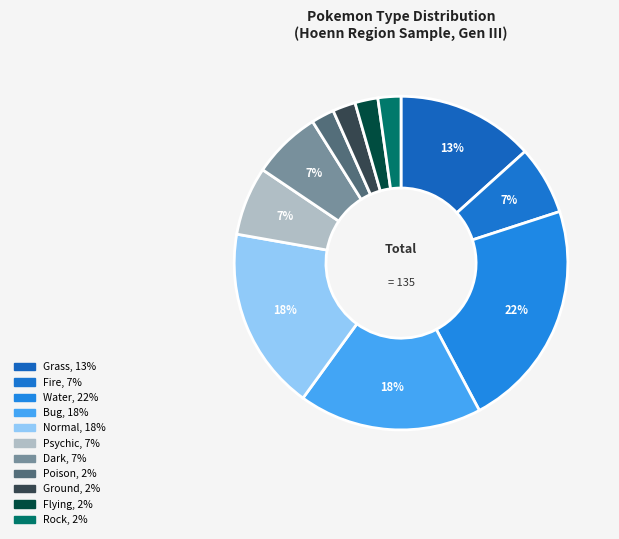

Count the number of slices in the pie.

11